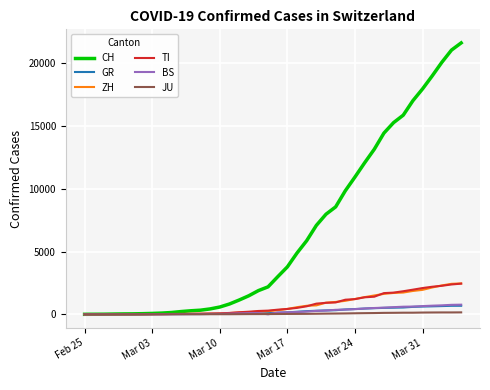

Which series has the largest range (max minus min)?

CH